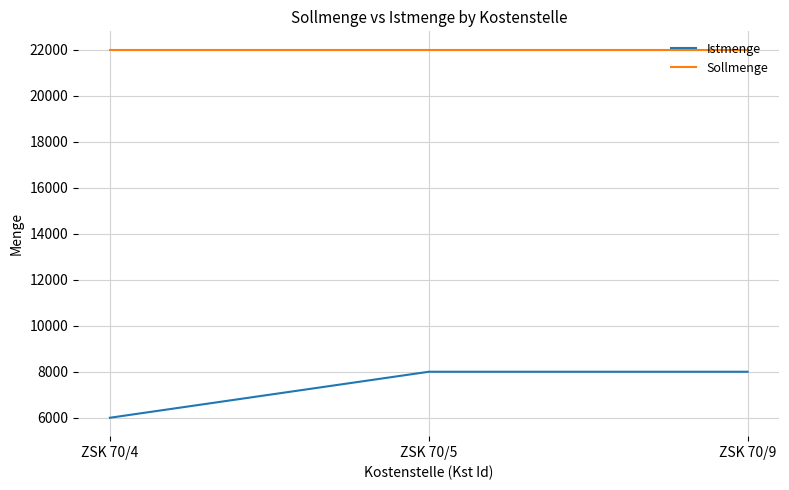

Reading left to right, transcribe all the data shown in this chart.

Istmenge: ZSK 70/4=6000	ZSK 70/5=8000	ZSK 70/9=8000
Sollmenge: ZSK 70/4=22000	ZSK 70/5=22000	ZSK 70/9=22000